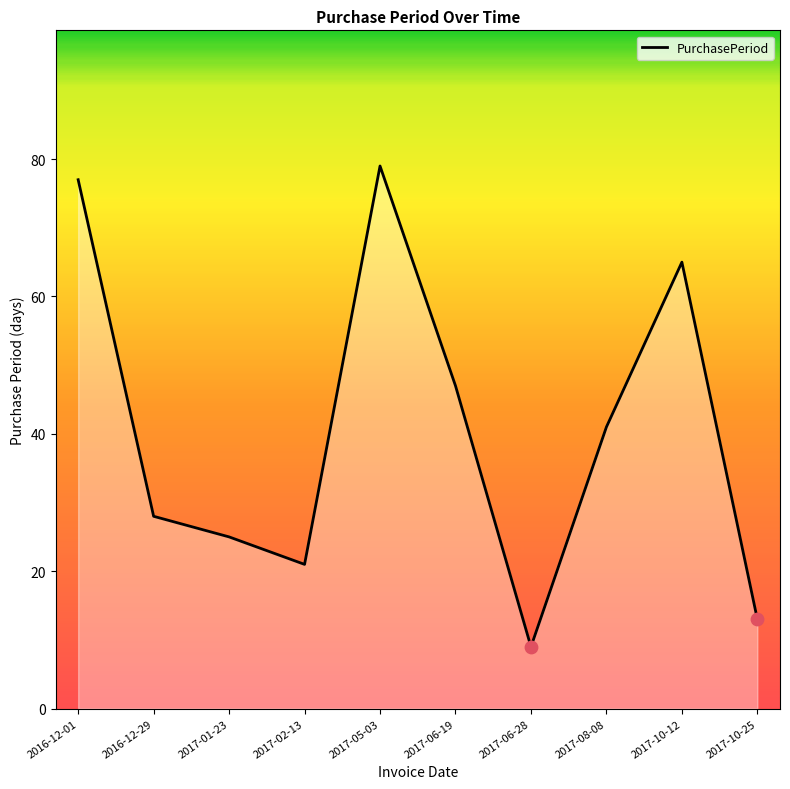

What is the ratio of the value at 2017-10-25 to the value at 2016-12-29?

0.5